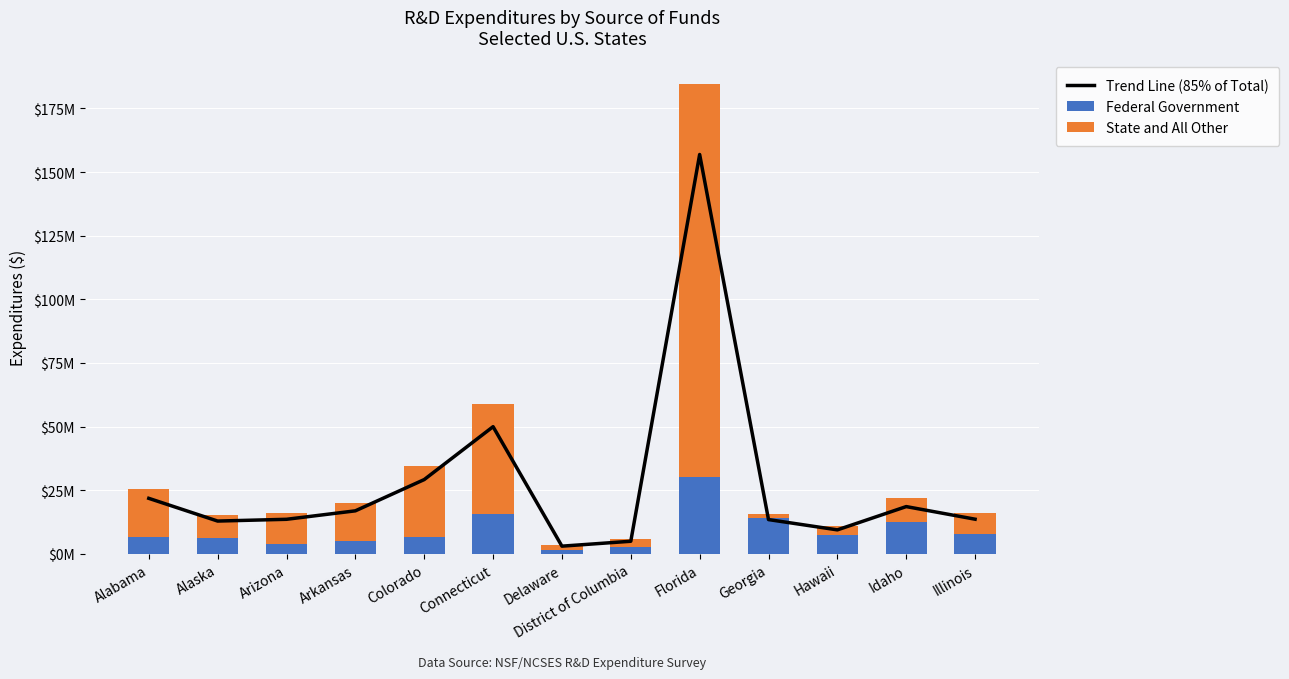

Which series has the widest spread of values?

Trend Line (85% of Total)